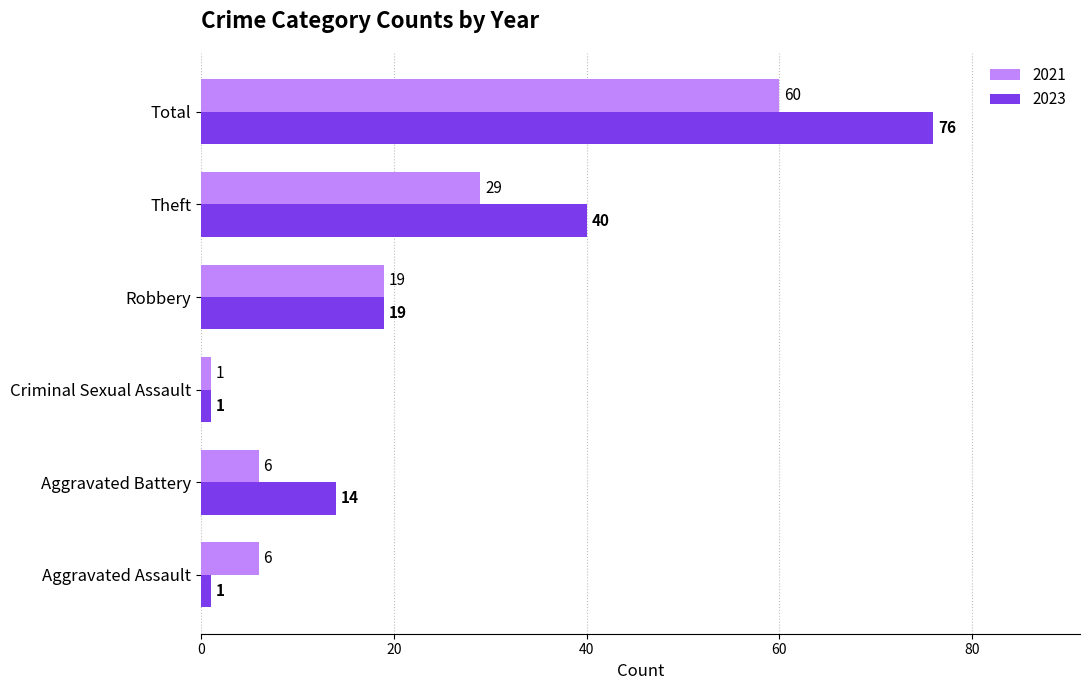

The value of 2023 at Aggravated Battery is 23. True or false?

False